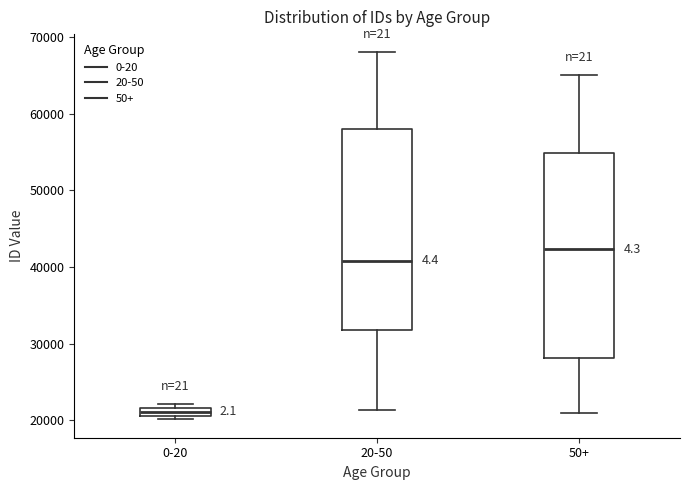

Where does the upper whisker of the box for 50+ end on the y-axis? The values are not printed on the chart, so give them approximately, as read against the axis.

65000